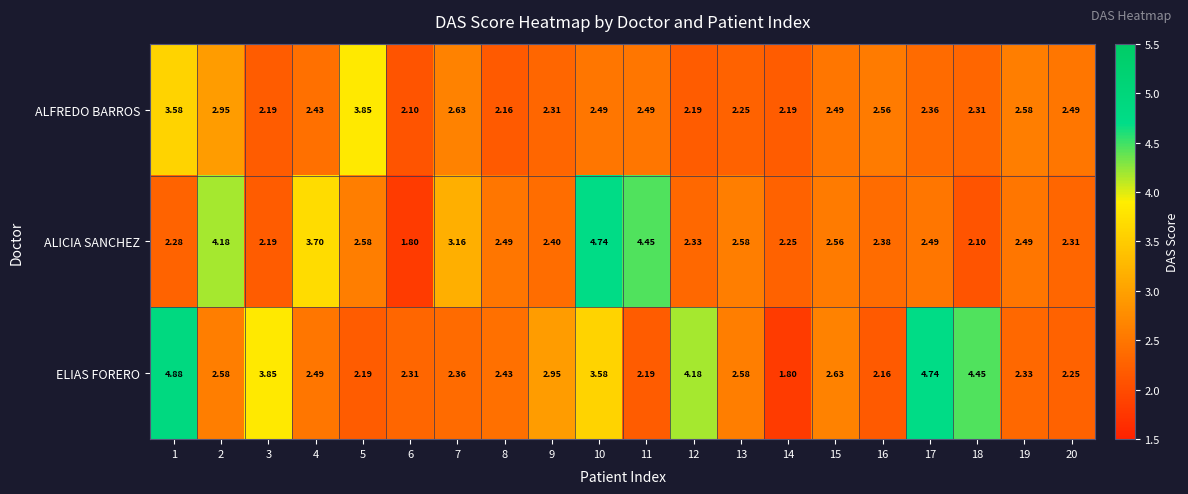

Which series has the largest total across all categories?

ELIAS FORERO